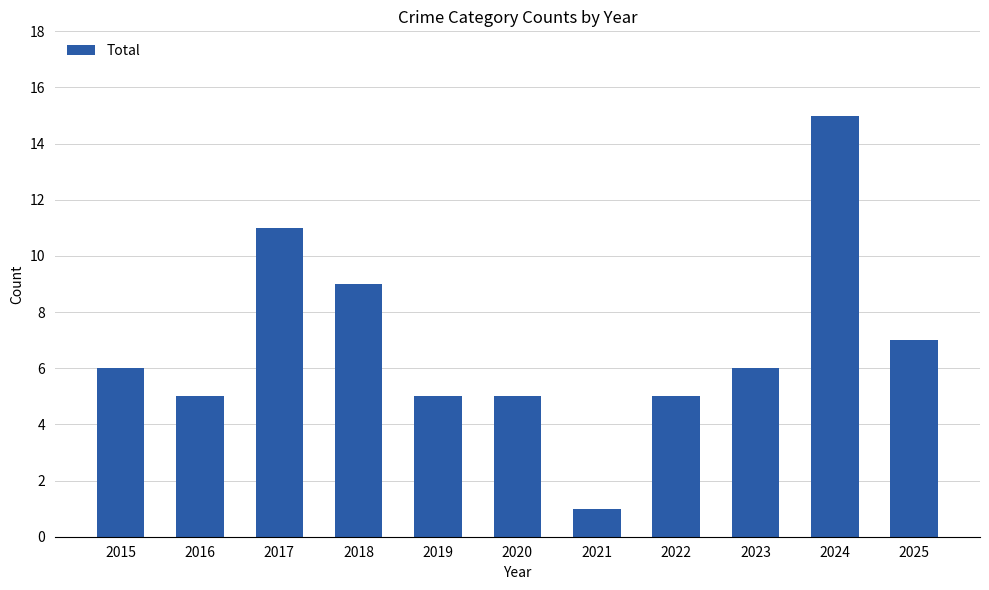

The chart shows a value of 5 at 2018. True or false?

False